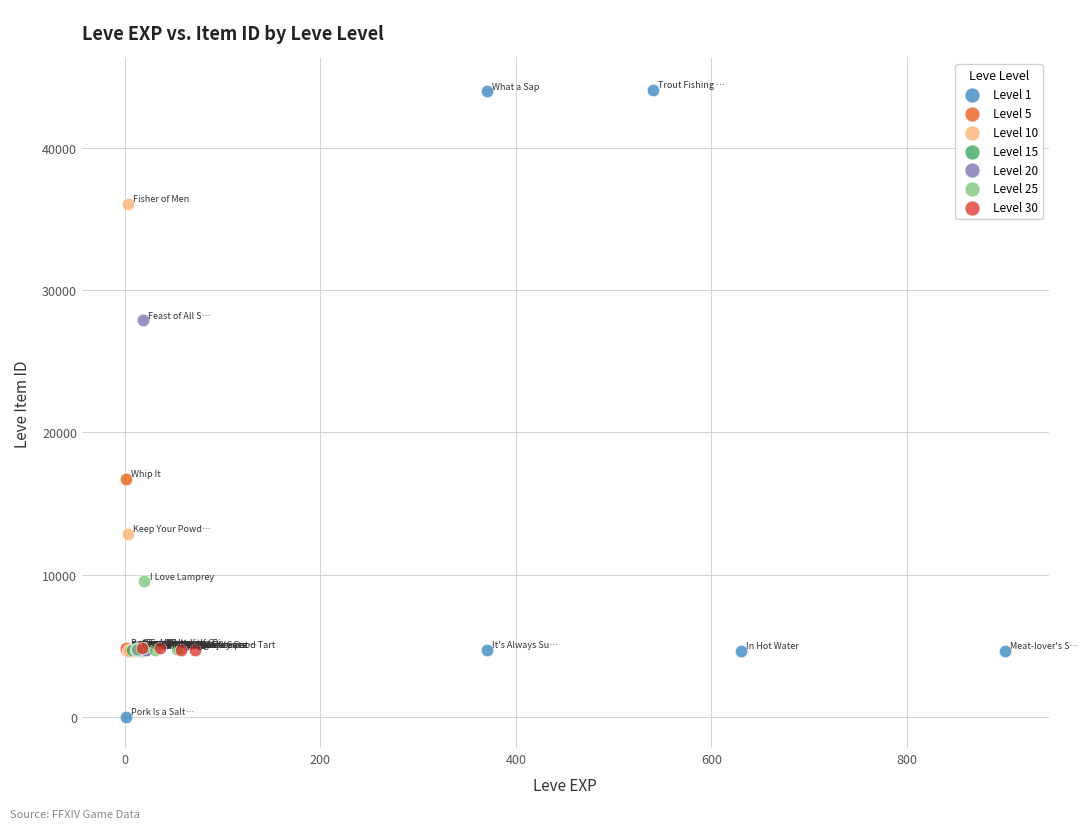

What are all the series names shown in the legend?

Level 1, Level 5, Level 10, Level 15, Level 20, Level 25, Level 30